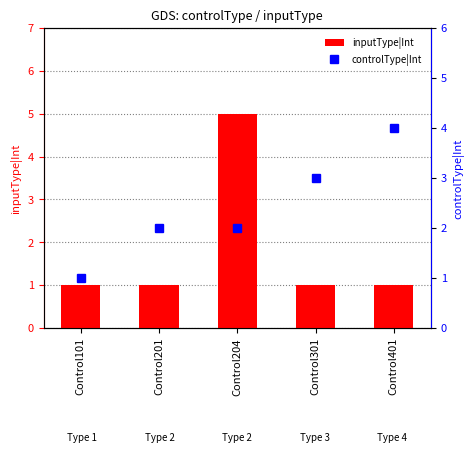

True or false: inputType|Int has a value of 9 at Control204.

False